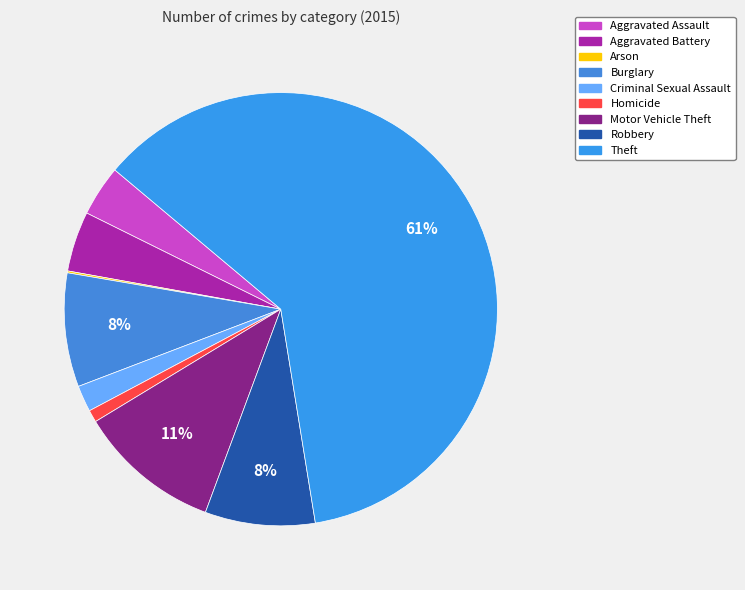

What percentage is the Homicide slice, to the nearest percent?

1%